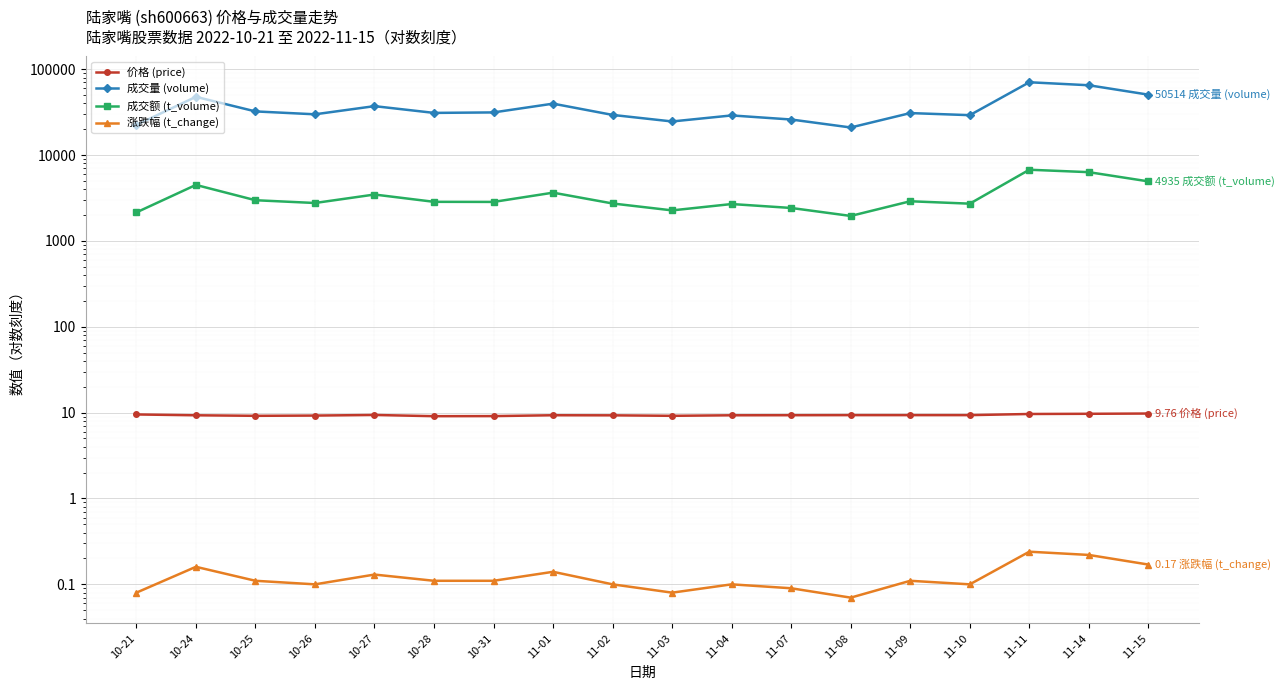

Between 10-27 and 10-28, which series saw the biggest shift?

成交量 (volume)